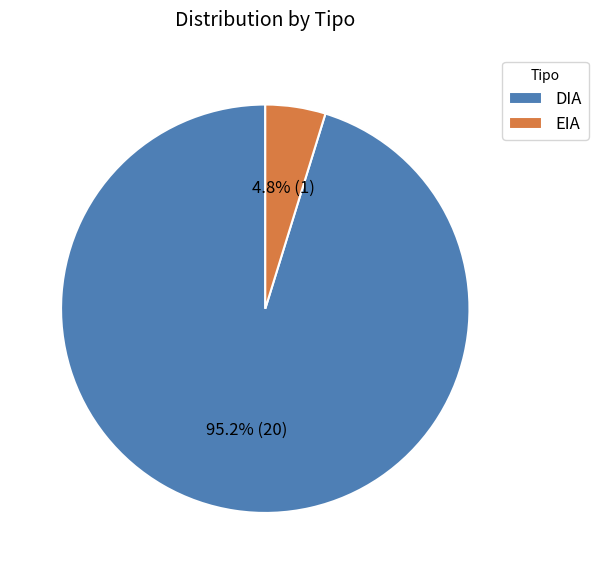

Is it true that DIA is 95% of the pie?

True